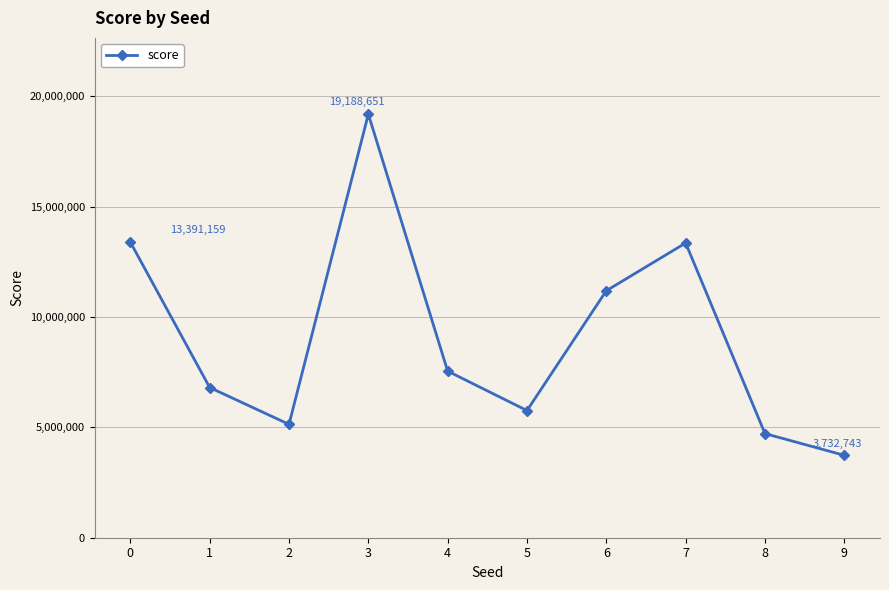

True or false: the data shows 6804720 at 1.

True